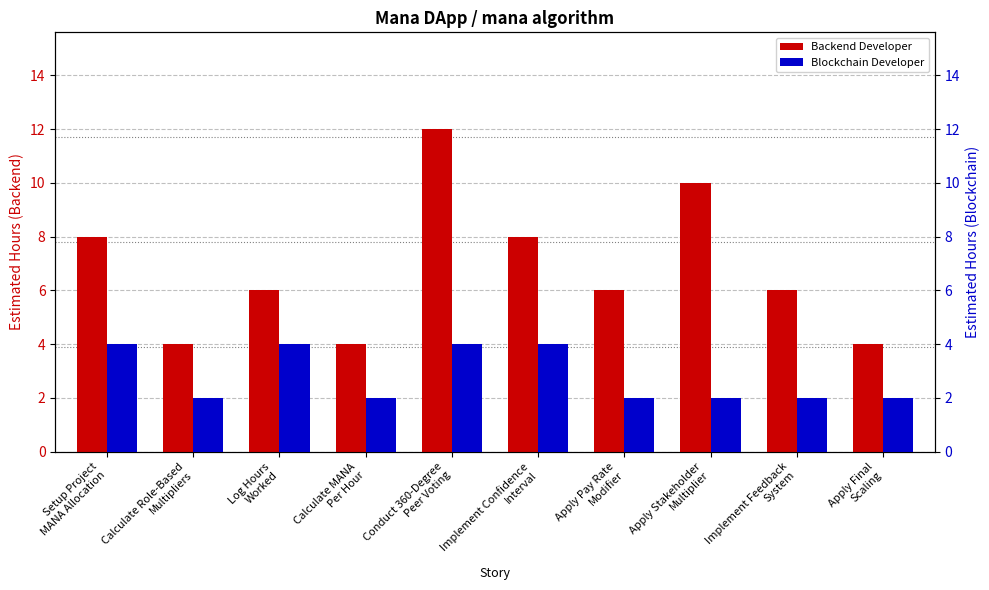

Where is Blockchain Developer nearest to the value 3?

Setup Project
MANA Allocation